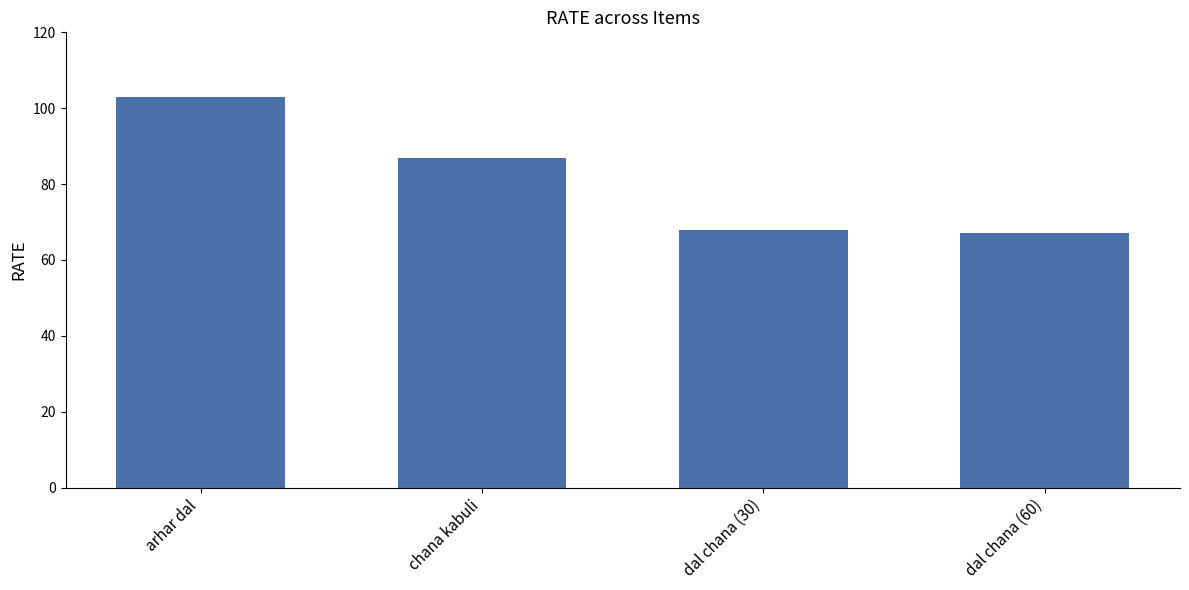

At which label does the data first exceed 87?

arhar dal